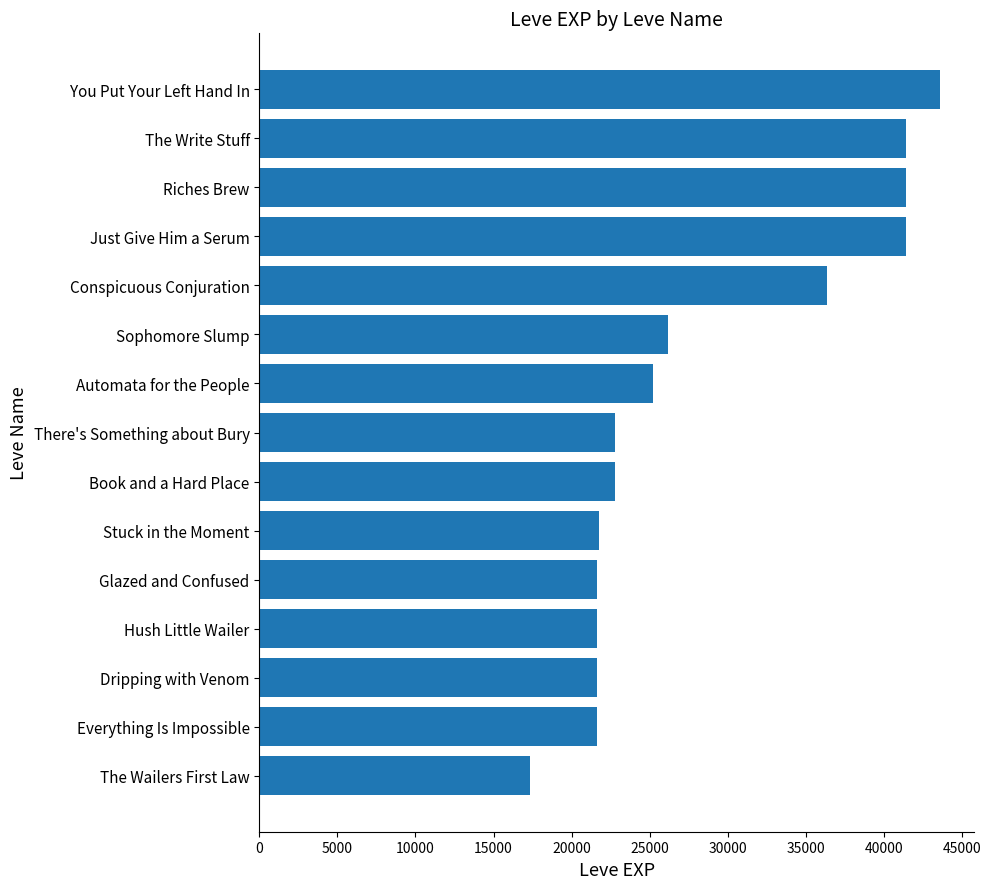

What is the difference between the second highest and minimum values?

24100